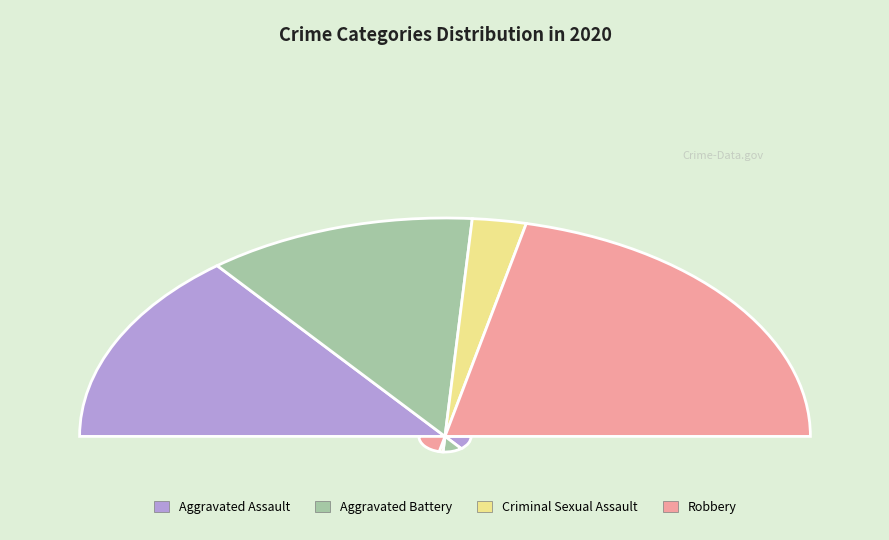

Do Criminal Sexual Assault and Aggravated Assault together represent more than half of the pie?

No